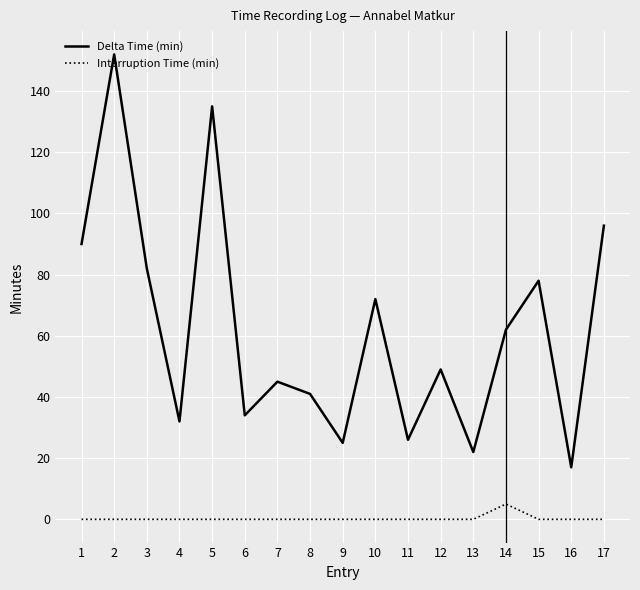

The value of Interruption Time (min) at 5 is 0. True or false?

True